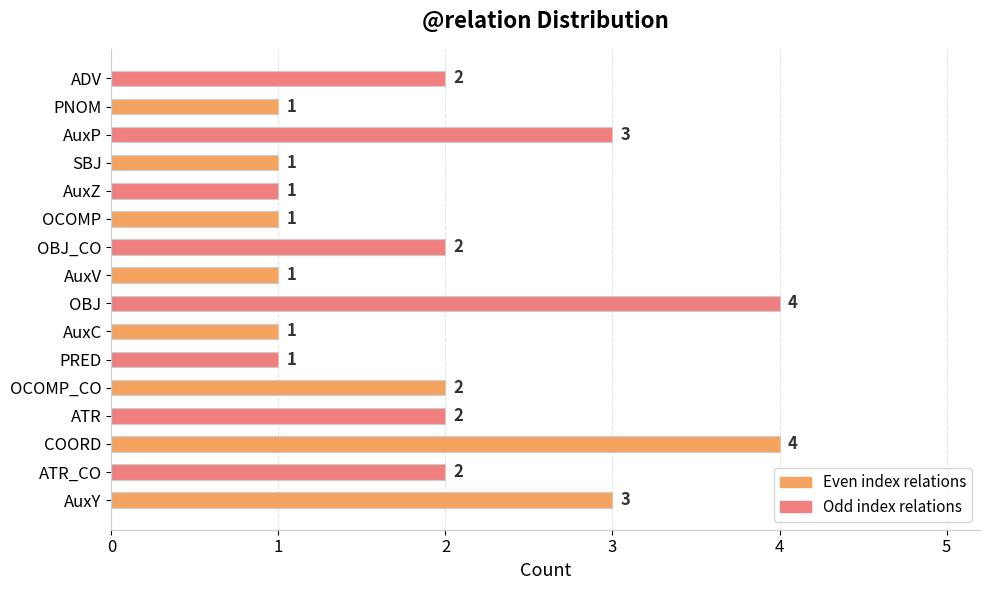

What value does the data have at AuxY?

3